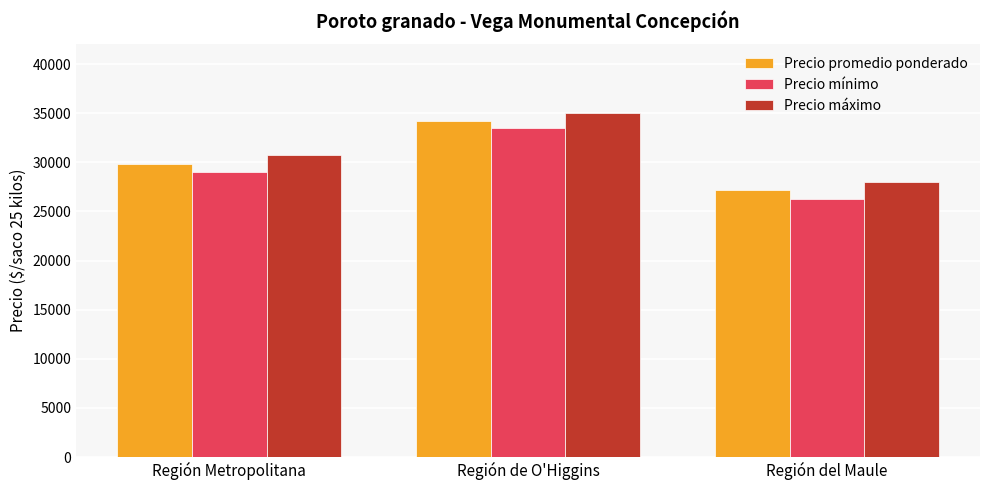

Rank the series by their maximum value, from highest to lowest.

Precio máximo, Precio promedio ponderado, Precio mínimo